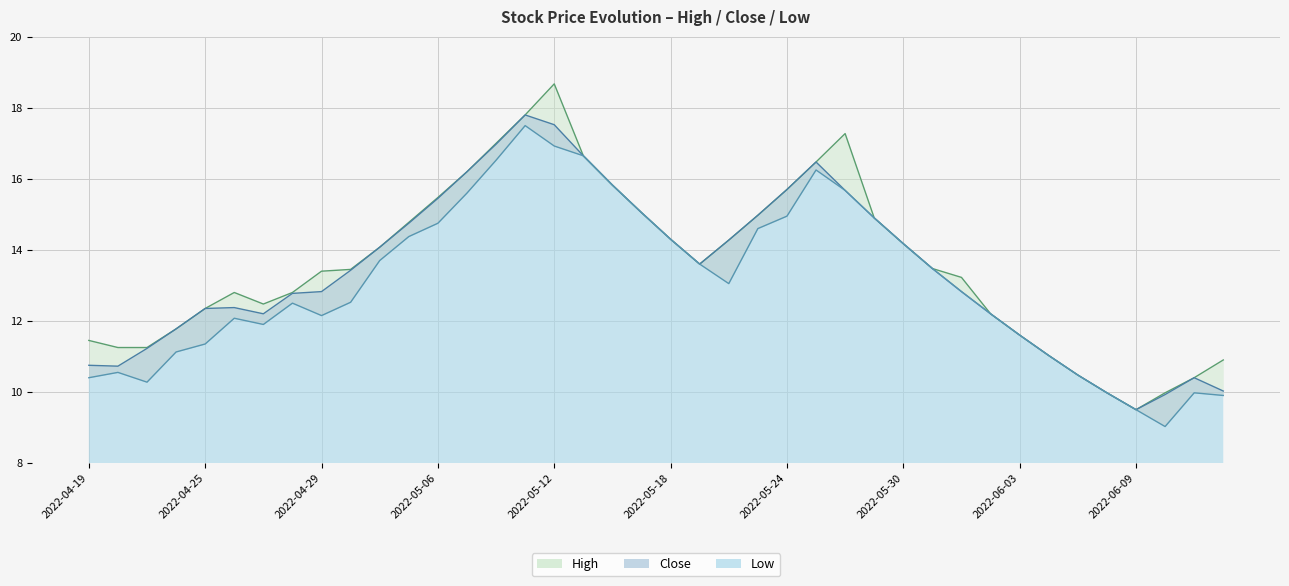

Reading left to right, transcribe all the data shown in this chart.

Low: 10.4	10.6	10.3	11.1	11.4	12.1	11.9	12.5	12.1	12.5	13.7	14.4	14.8	15.6	16.5	17.5	16.9	16.6	15.8	15.1	14.3	13.6	13.1	14.6	14.9	16.2	15.7	14.9	14.2	13.5	12.8	12.2	11.6	11.0	10.5	10.0	9.5	9.0	10.0	9.9
Close: 10.8	10.7	11.2	11.8	12.4	12.4	12.2	12.8	12.8	13.4	14.1	14.8	15.4	16.2	17.0	17.8	17.5	16.6	15.8	15.1	14.3	13.6	14.3	15.0	15.7	16.5	15.7	14.9	14.2	13.5	12.8	12.2	11.6	11.0	10.5	10.0	9.5	9.9	10.4	10.0
High: 11.4	11.2	11.2	11.8	12.4	12.8	12.5	12.8	13.4	13.4	14.1	14.8	15.5	16.2	17.0	17.8	18.7	16.6	15.8	15.1	14.3	13.6	14.3	15.0	15.7	16.5	17.3	14.9	14.2	13.5	13.2	12.2	11.6	11.0	10.5	10.0	9.5	10.0	10.4	10.9